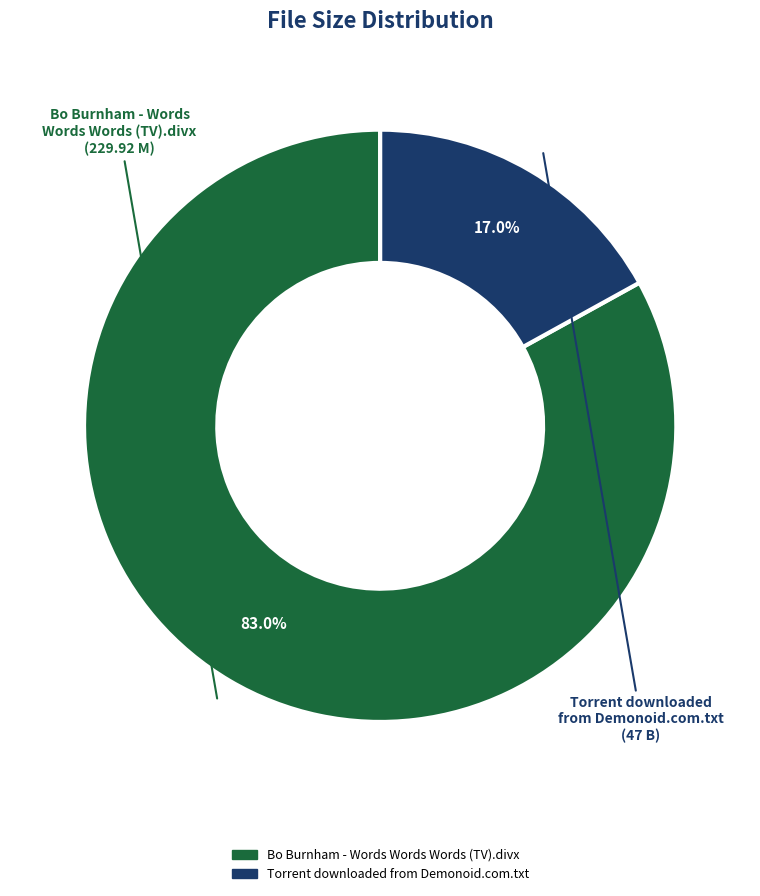

Do Torrent downloaded from Demonoid.com.txt and Bo Burnham - Words Words Words (TV).divx together represent more than half of the pie?

Yes